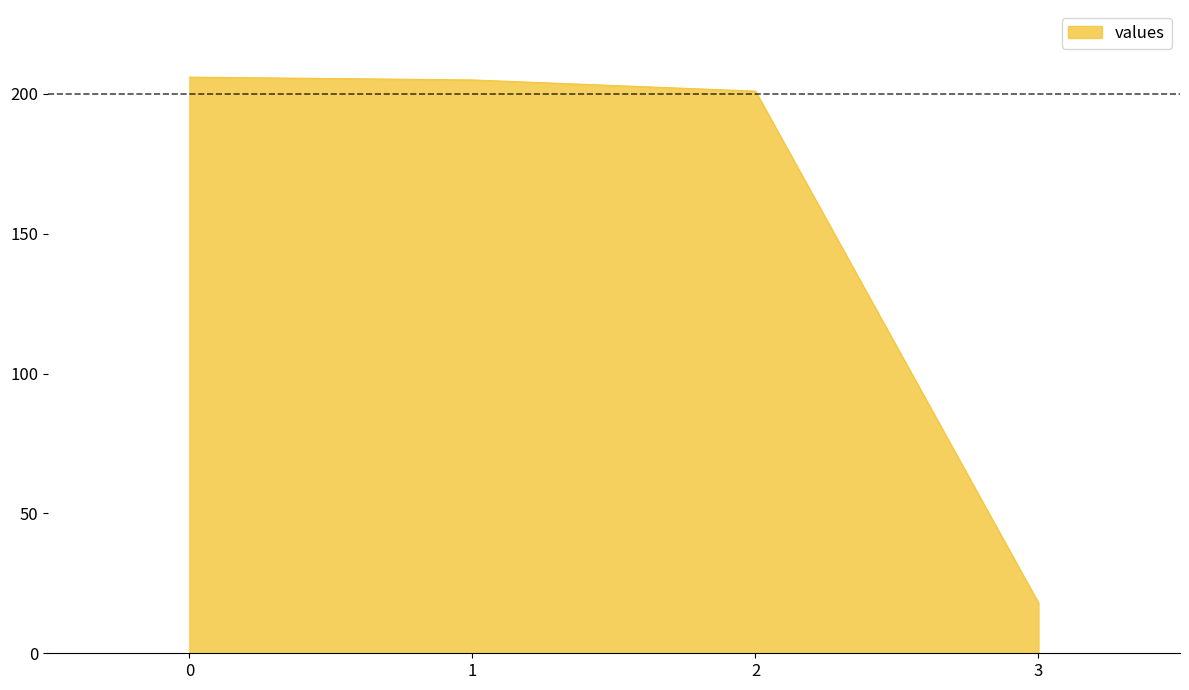

True or false: the data shows 120 at 0.

False